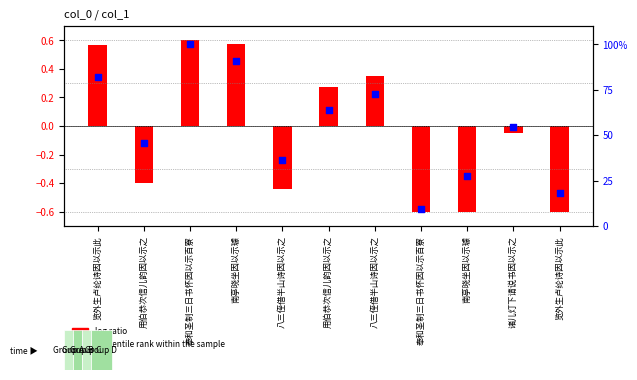

What are all the series names shown in the legend?

log ratio, percentile rank within the sample